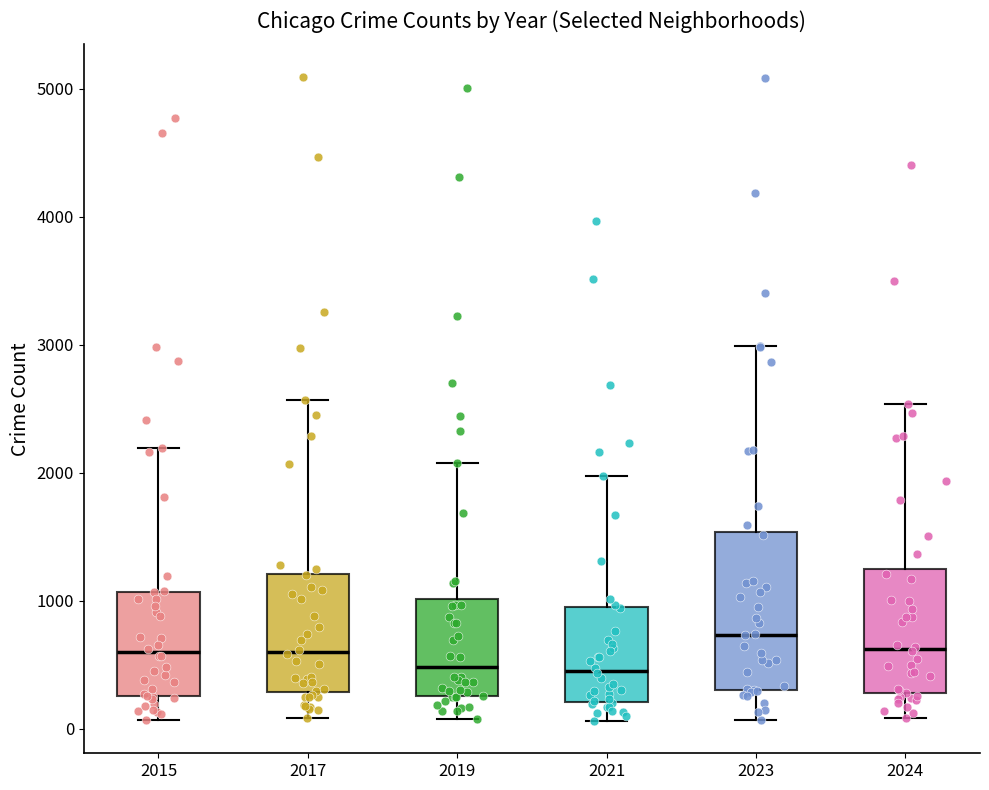

Reading left to right, transcribe this box plot: for each box, give where its median line is, the range the box spans, and where its two whiskers end, as read against the y-axis. The values are not printed on the chart, so give them approximately, as read against the axis.

2015: median 600, box 300 to 1100, whiskers 100 to 2200
2017: median 600, box 300 to 1200, whiskers 100 to 2600
2019: median 500, box 300 to 1000, whiskers 100 to 2100
2021: median 500, box 200 to 900, whiskers 100 to 2000
2023: median 700, box 300 to 1500, whiskers 100 to 3000
2024: median 600, box 300 to 1300, whiskers 100 to 2500